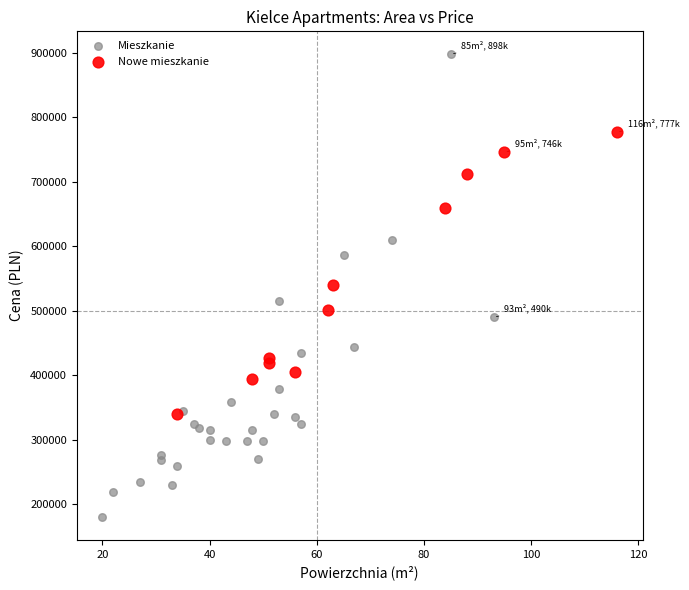

What are all the series names shown in the legend?

Mieszkanie, Nowe mieszkanie